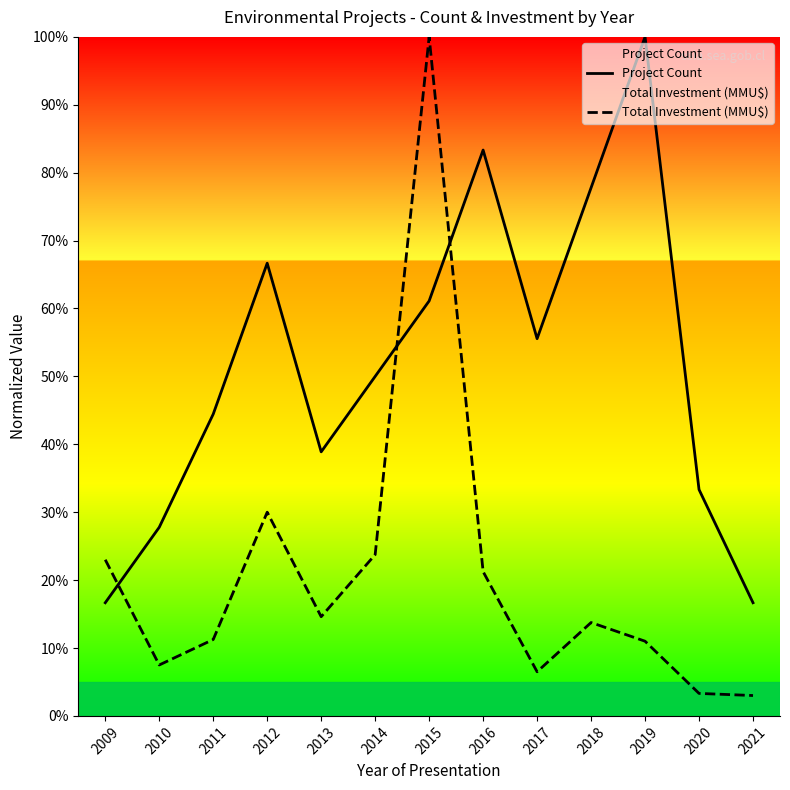

Does the chart have visible grid lines?

No